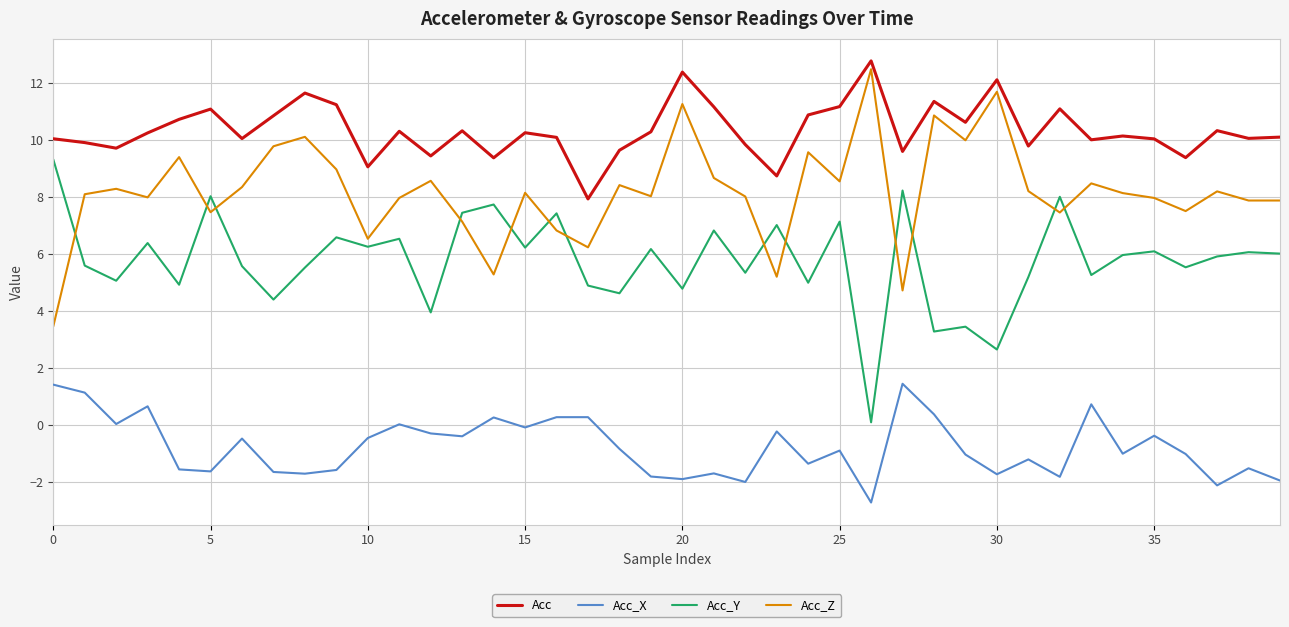

What is the lowest value of the Acc_Z series?

3.5